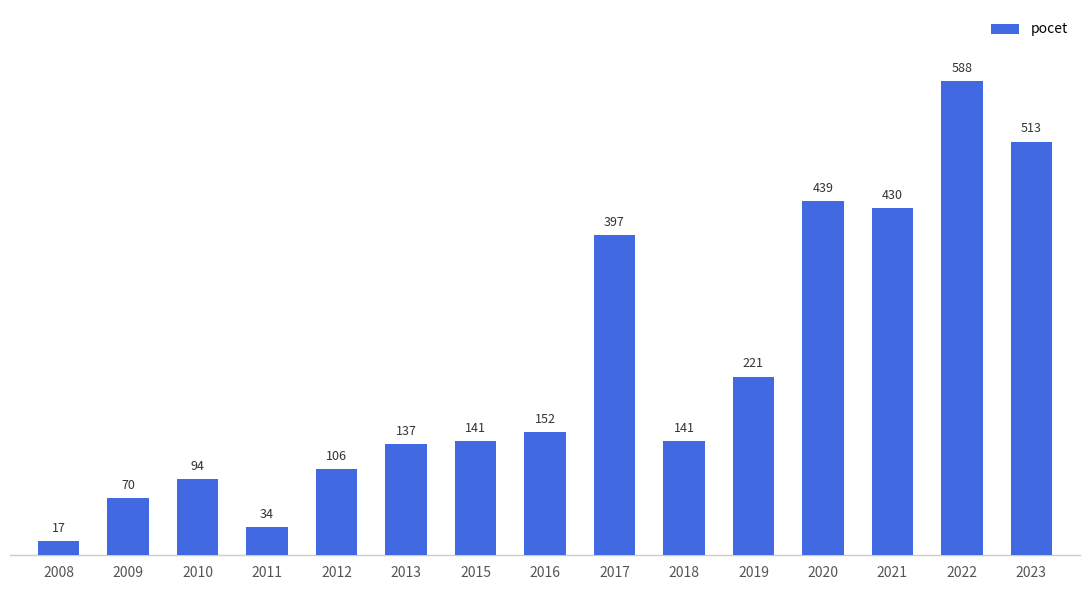

What is the difference between the maximum and minimum values?

571